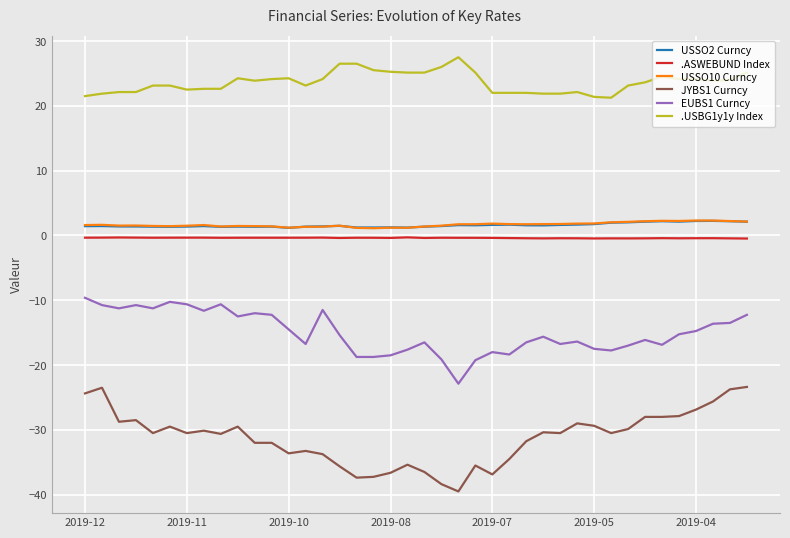

Which series has the largest range (max minus min)?

JYBS1 Curncy